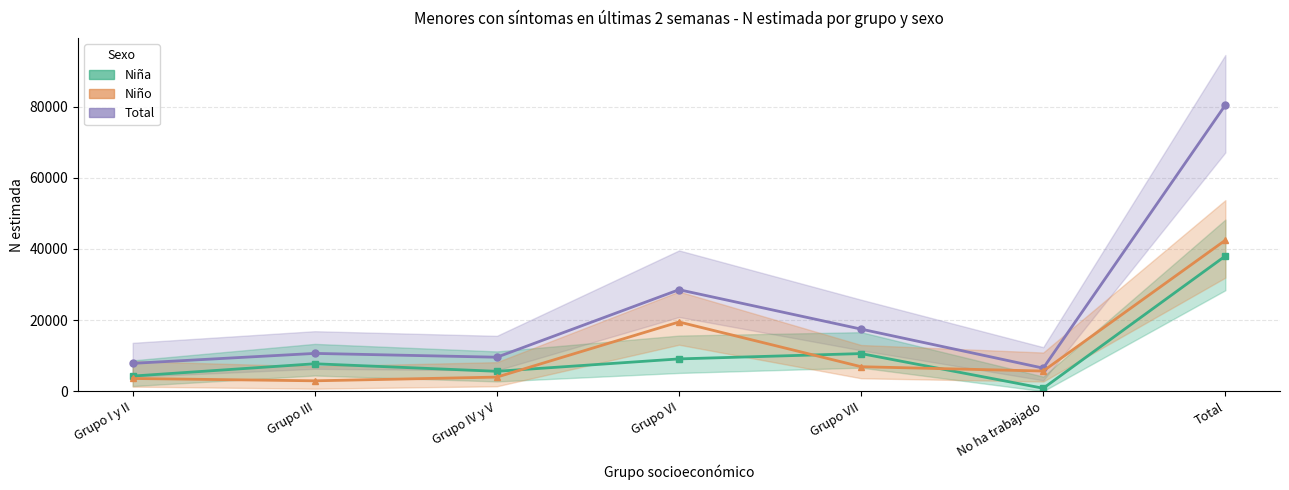

What is the sum of the Niño (estimada) values at Grupo VII and Grupo III?

9794